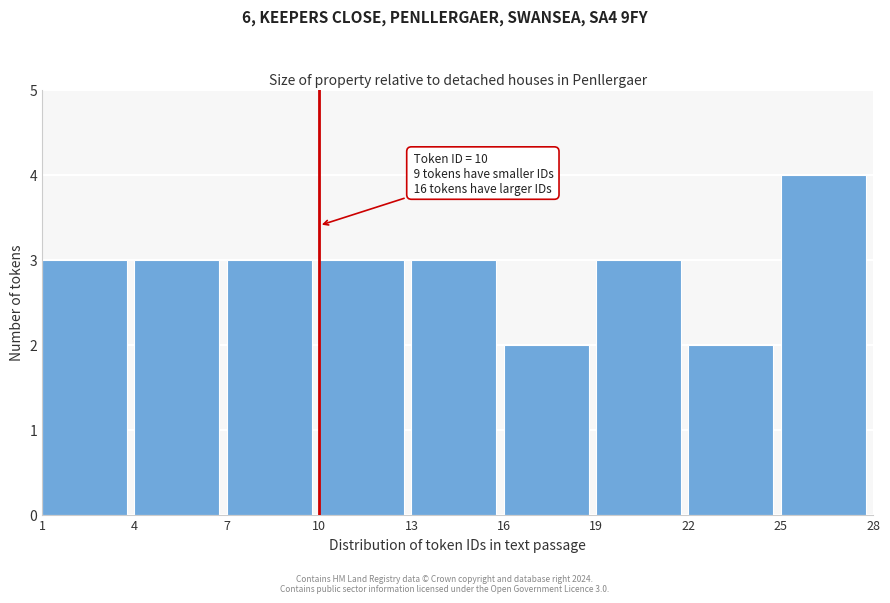

Over which range of the x-axis is the bar tallest?

25 to 28